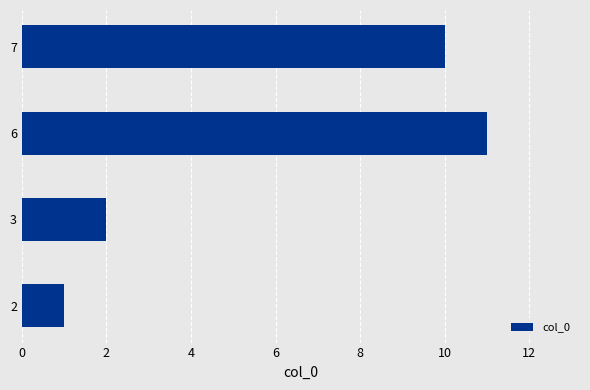

What is the average value?

6